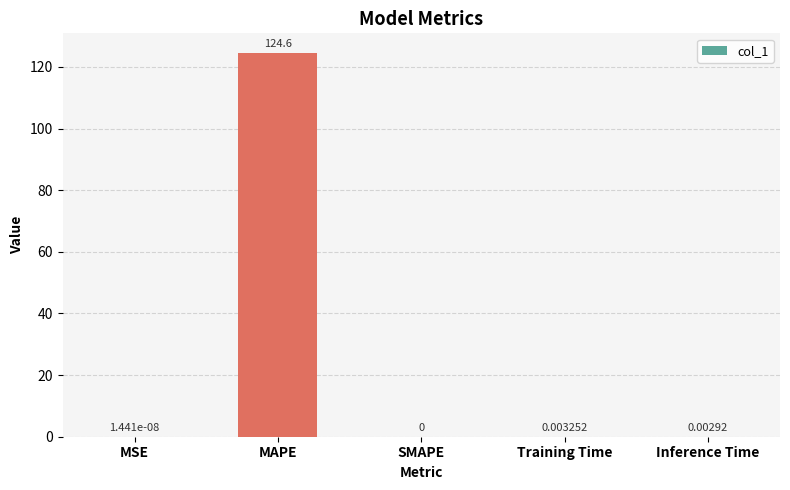

Which category has the highest value across all series?

MAPE